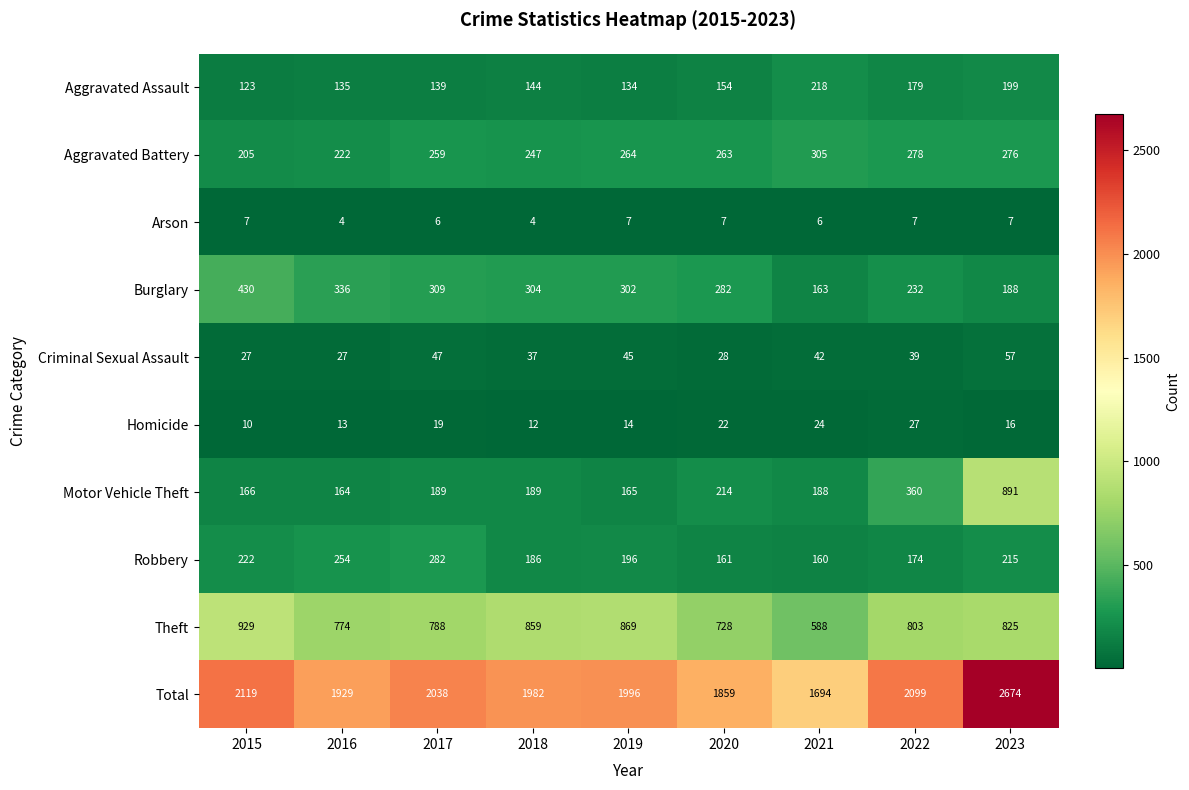

At which label is Robbery closest to 221?

2015